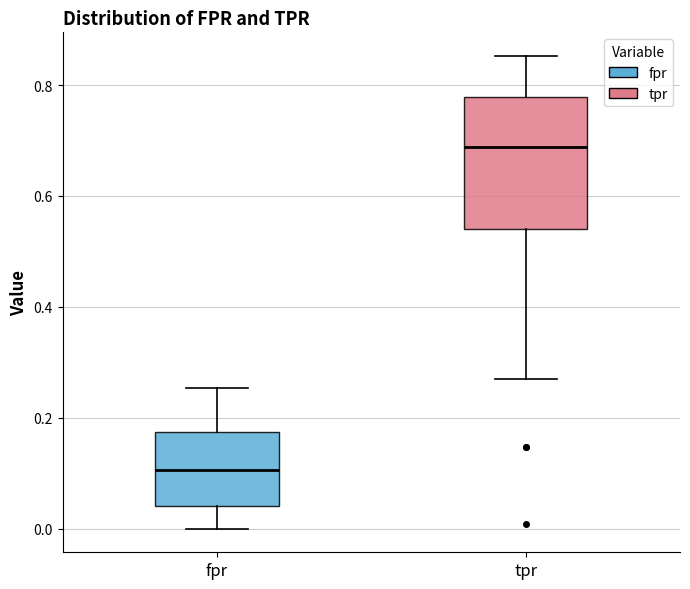

Reading left to right, read every box against the y-axis: the position of its median line, the range the box covers, and the ends of its whiskers. The values are not printed on the chart, so give them approximately, as read against the axis.

fpr: median 0.10, box 0.04 to 0.18, whiskers 0.00 to 0.26
tpr: median 0.68, box 0.54 to 0.78, whiskers 0.28 to 0.86